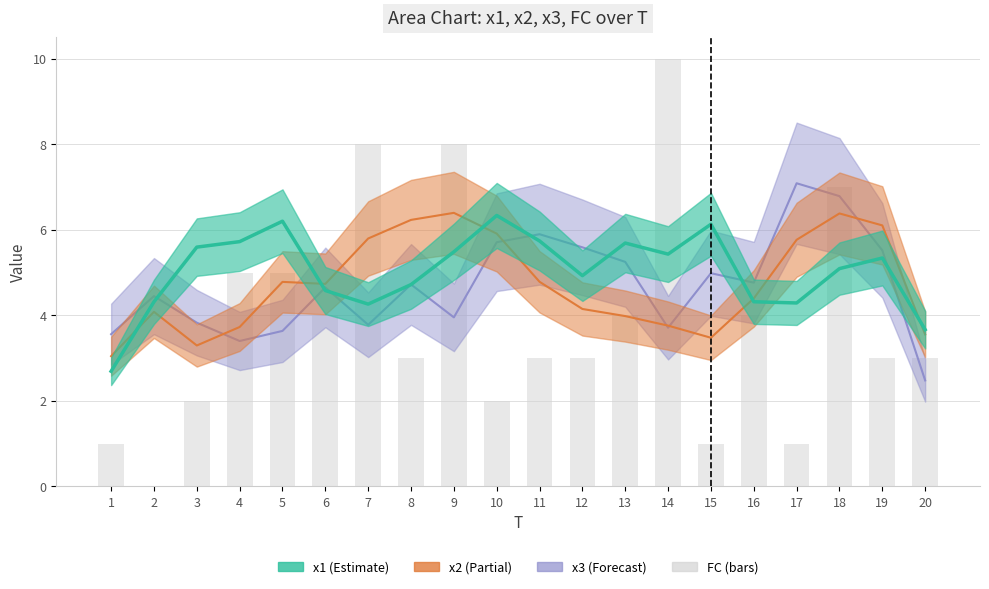

Approximately how many times larger is the value at 18 compared to 15?

7.0